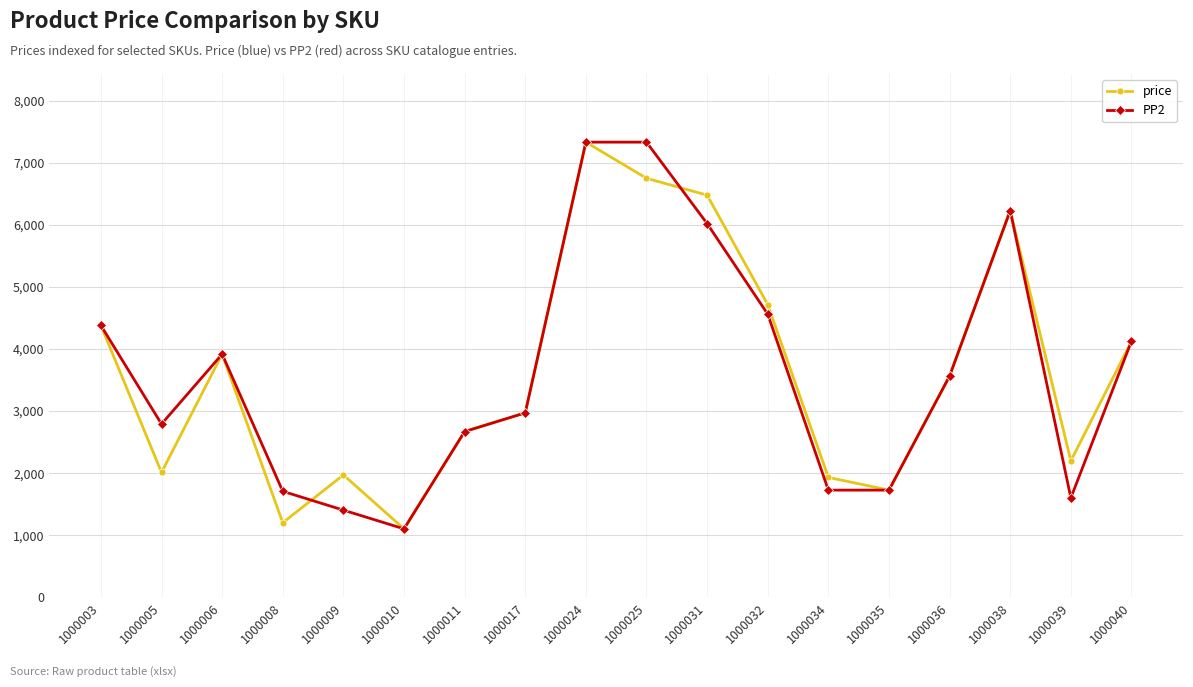

At 1000009, list the series in order from largest to smallest.

price, PP2